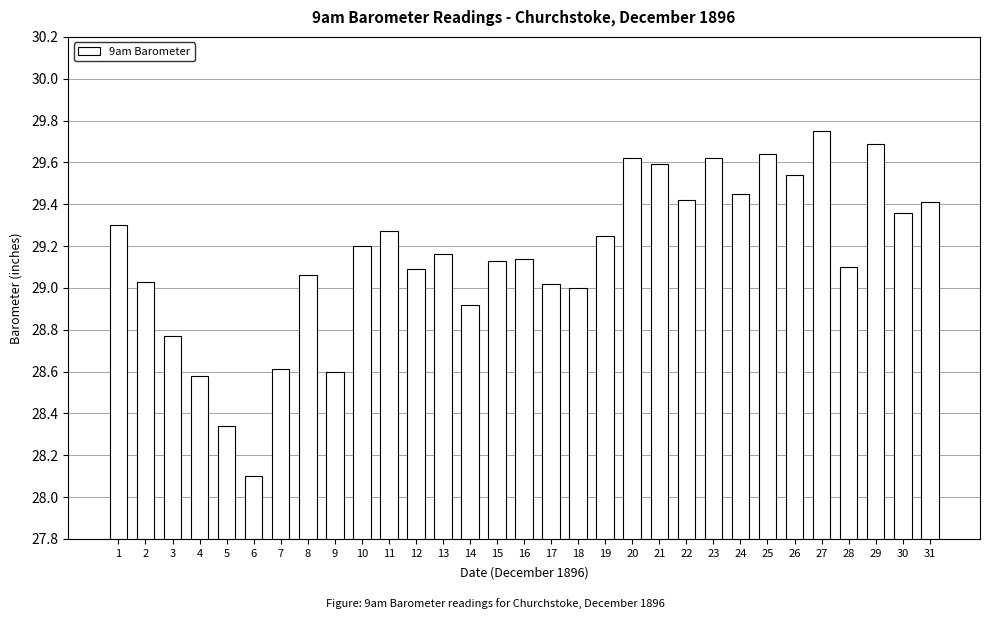

What is the sum of all values?

903.8